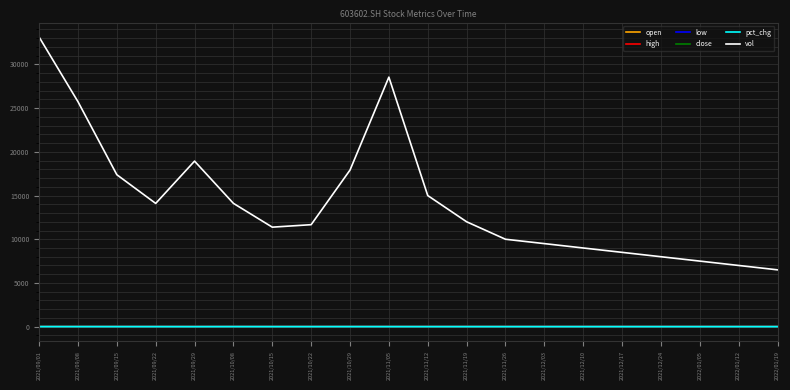

True or false: low and vol cross at least once.

False